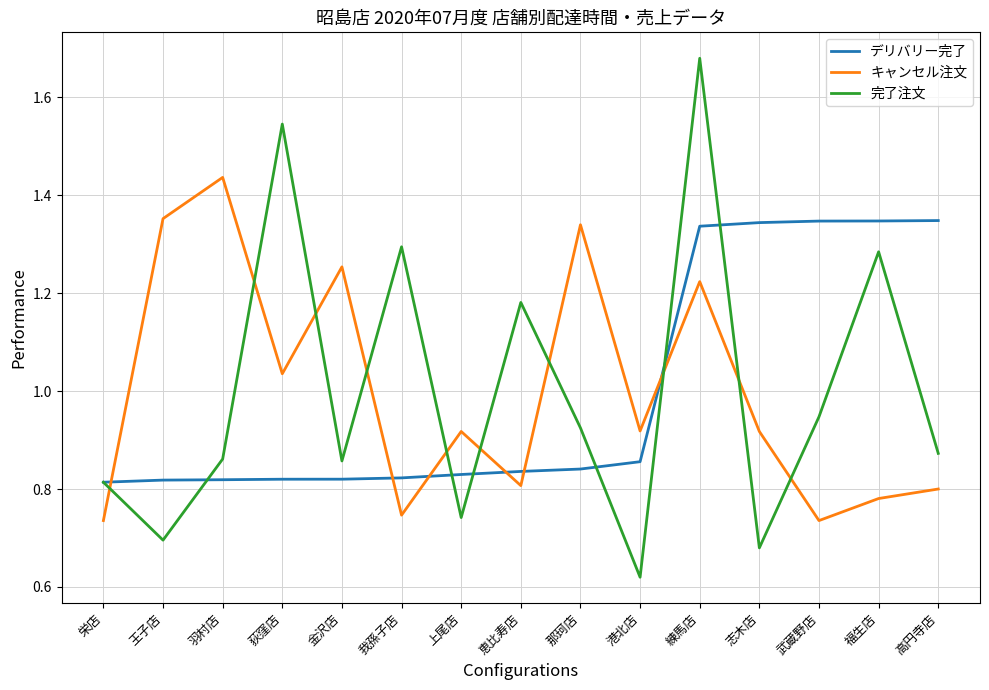

What is the total value across all series at 荻窪店?

3.4